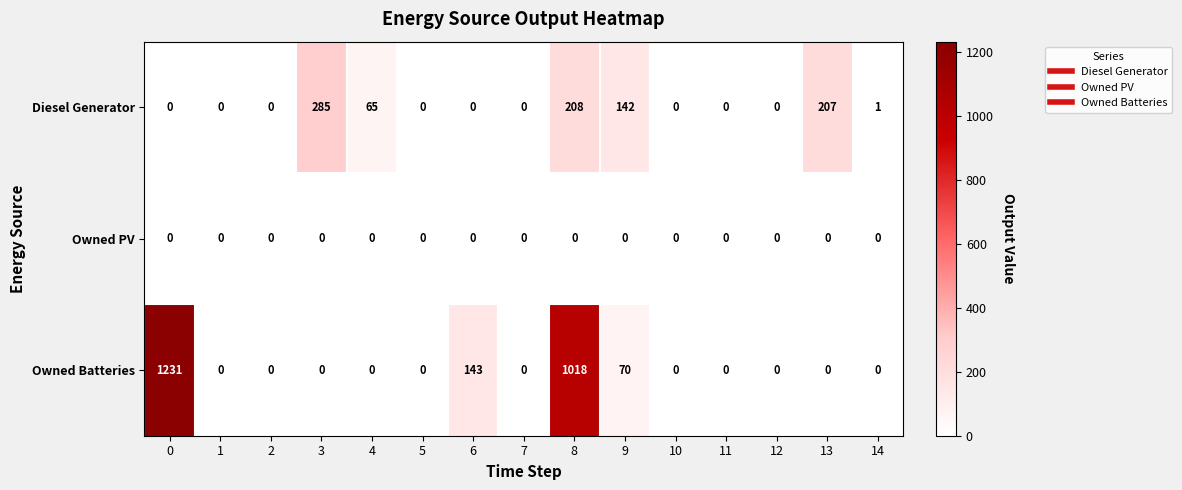

Count the number of data series in this chart.

3